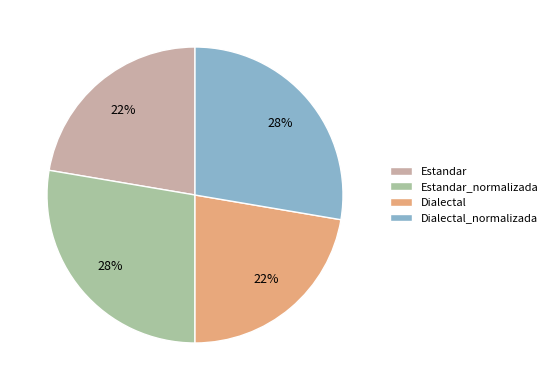

To the nearest percent, what portion does Estandar_normalizada represent?

28%